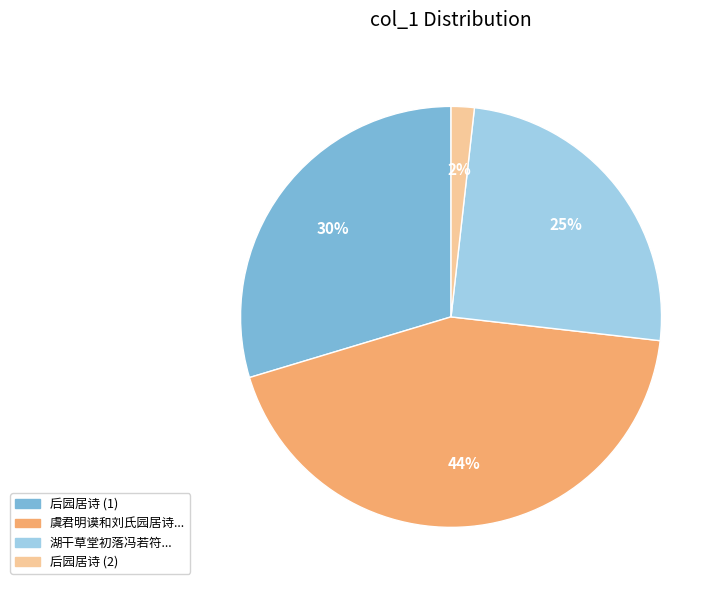

Does any single category account for the majority?

No